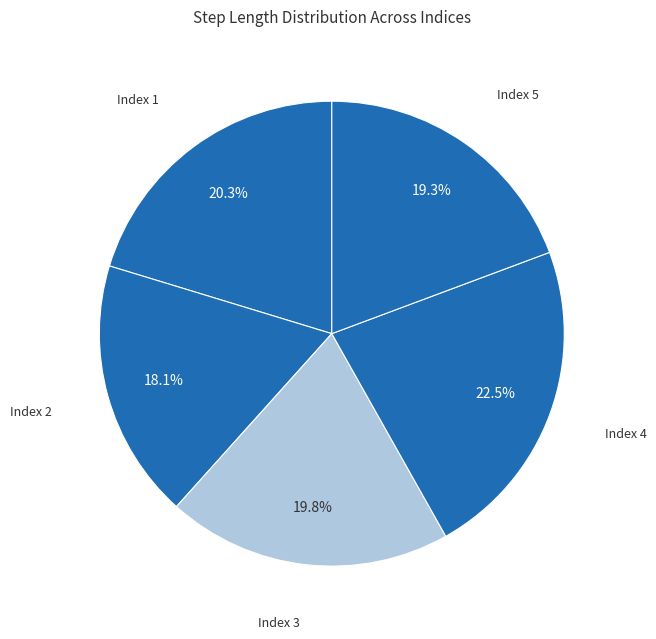

Which category has the smallest portion of the pie?

Index 2